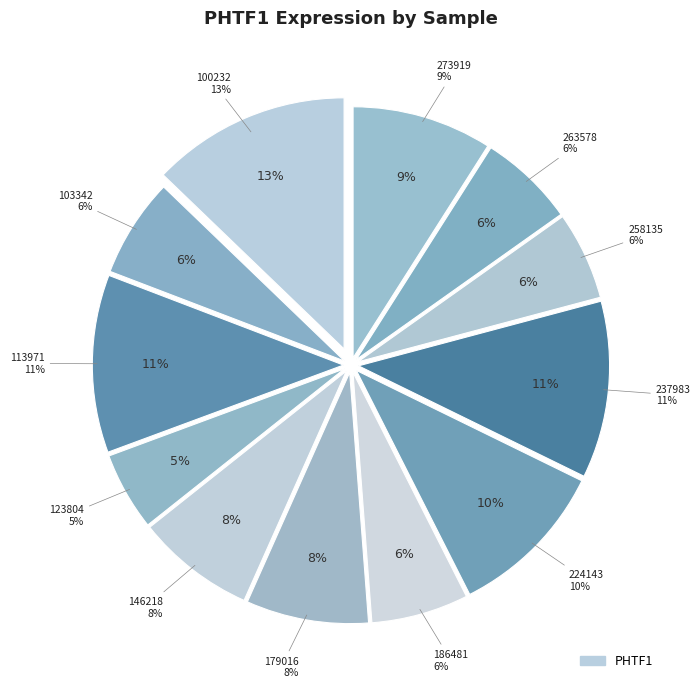

How many slices are in this pie chart?

12